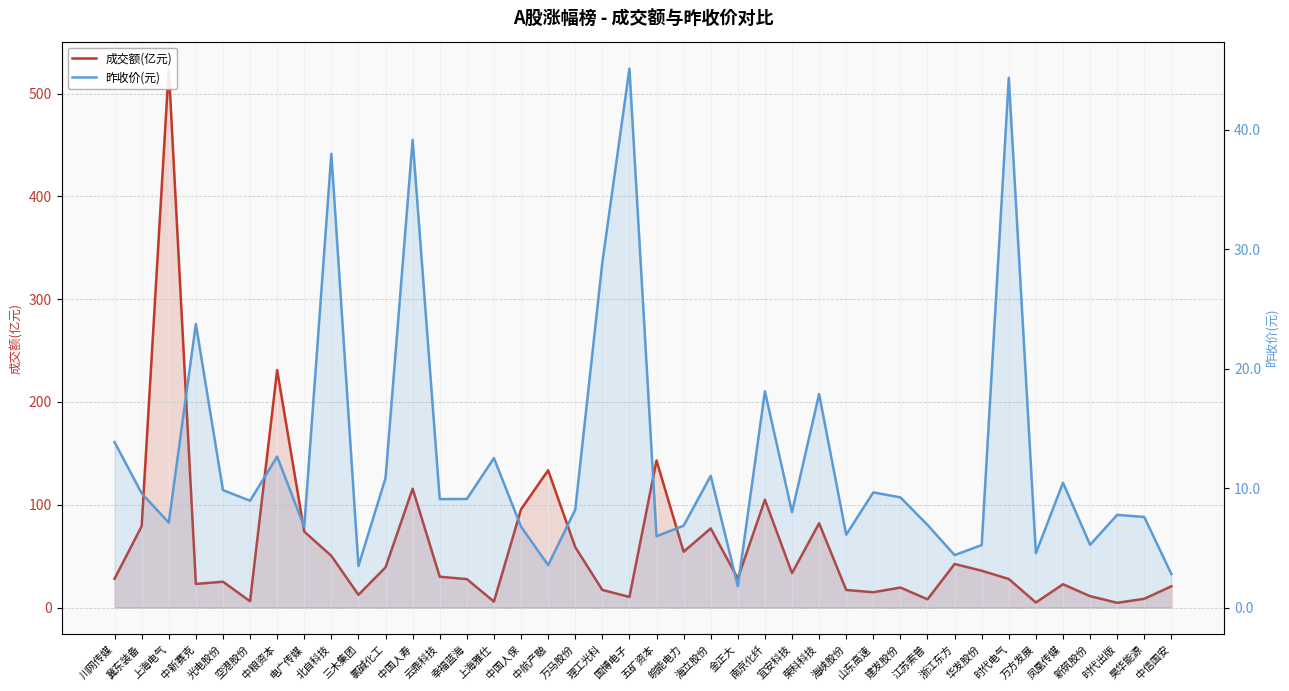

What is the maximum value shown in the chart?

524.4